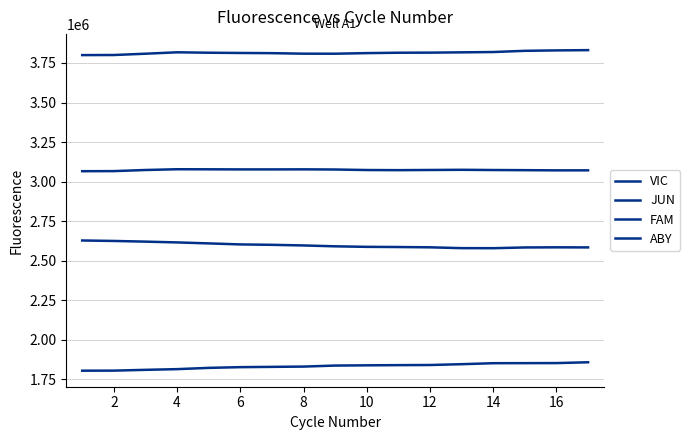

Where does the VIC series first go above 1837209?

16